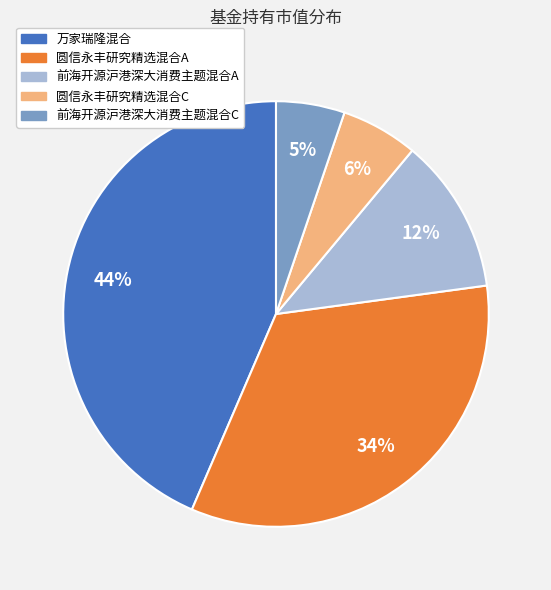

How many slices are in this pie chart?

5